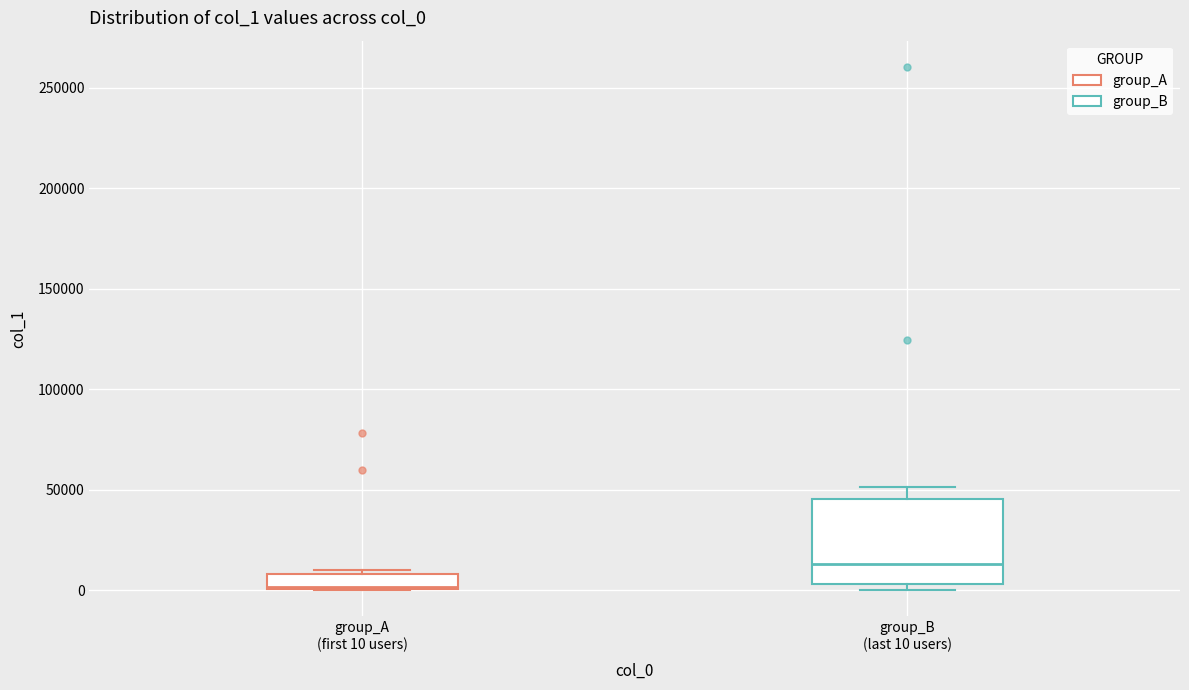

Which box has the lowest median line?

group_A (first 10 users)